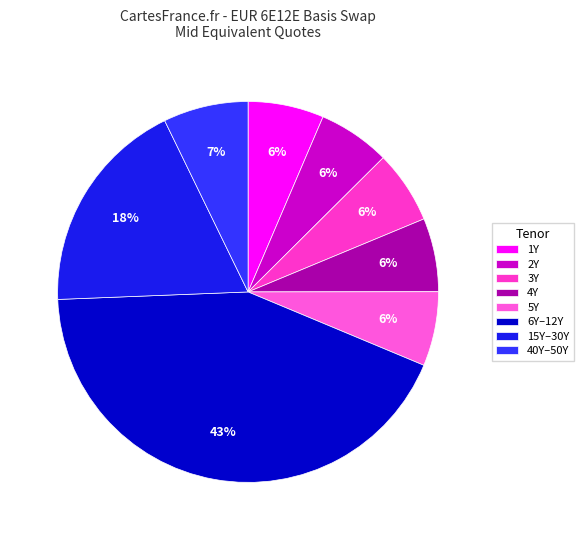

How many slices are in this pie chart?

8